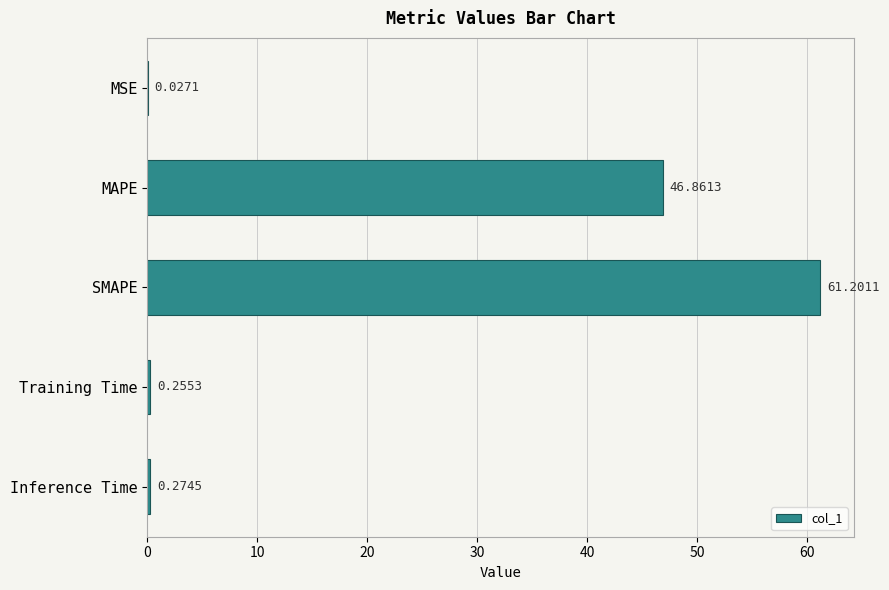

What is the change in value from SMAPE to Training Time?

-60.9